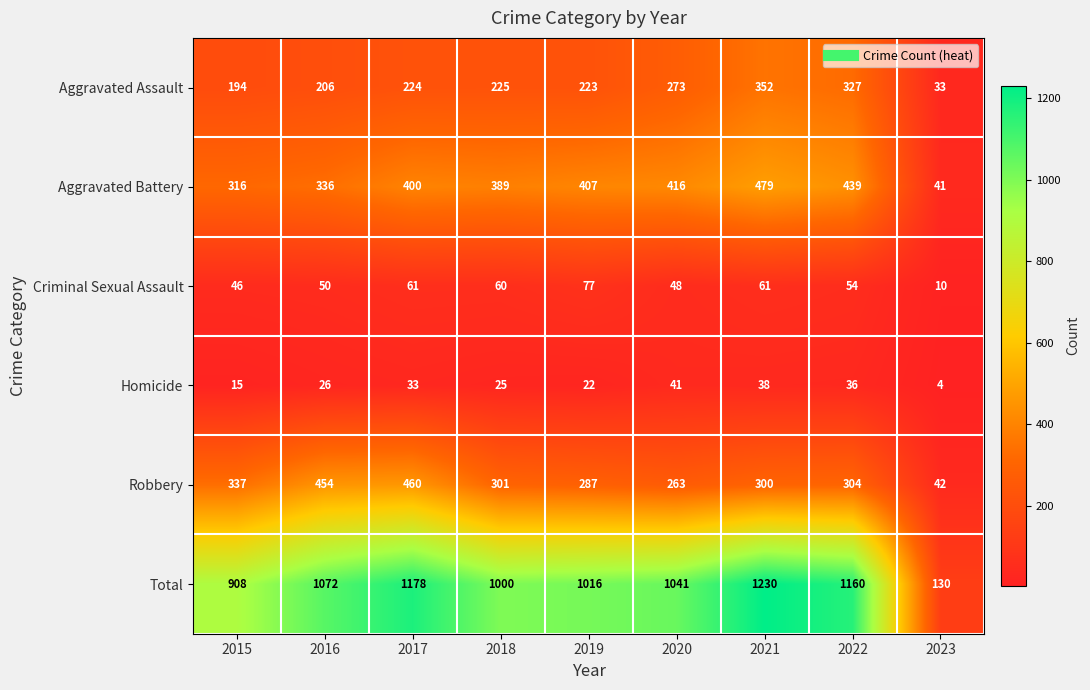

What is the sum of the Homicide values at 2016 and 2019?

48